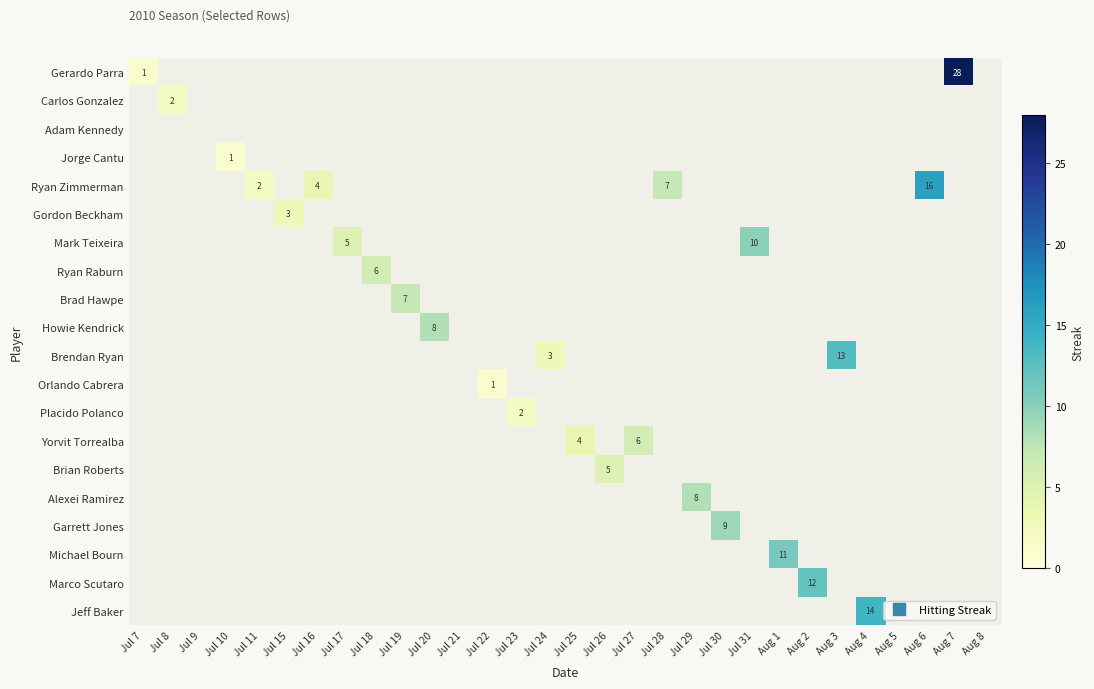

What is the spread (max minus min) of values at Jul 28?

7